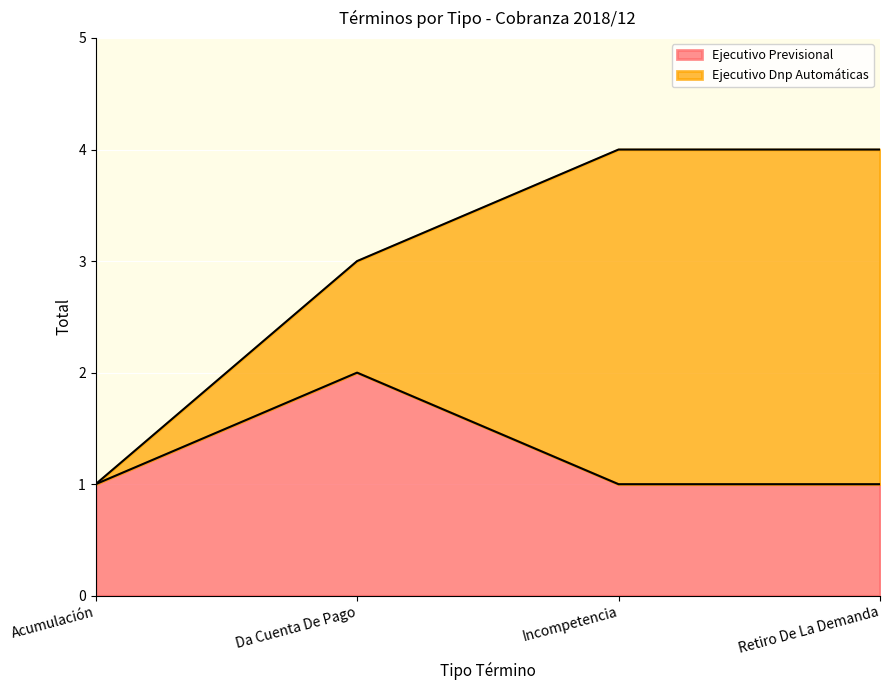

Which has a higher value, Retiro De La Demanda or Acumulación?

Retiro De La Demanda